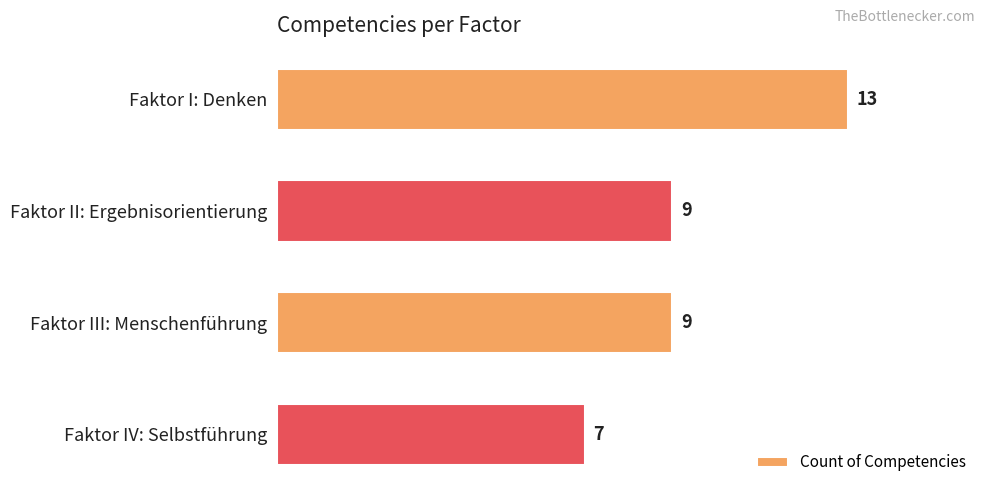

Count the values in the range 9 to 13.

3